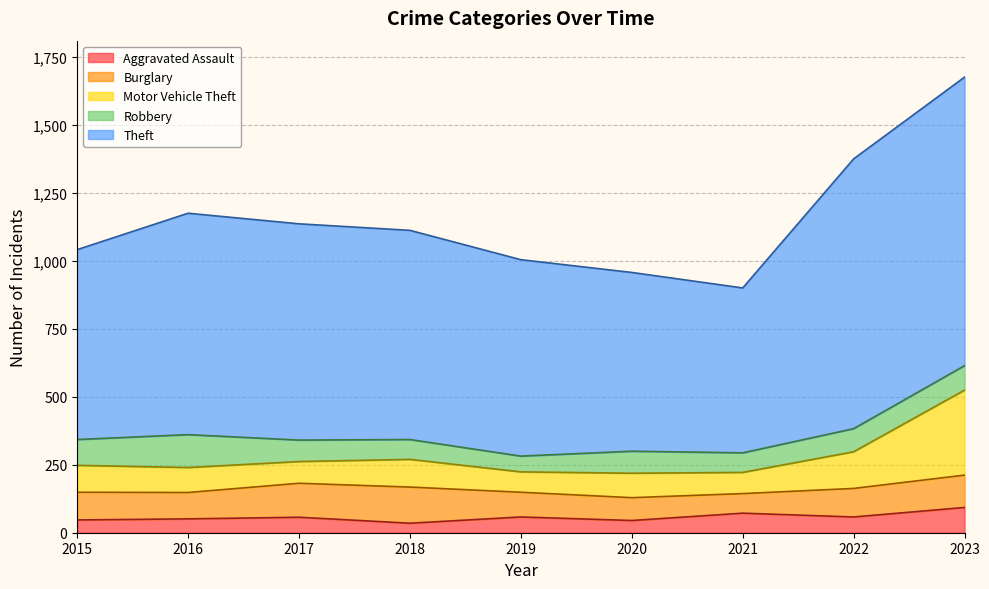

Which series changed the most between 2017 and 2020?

Theft